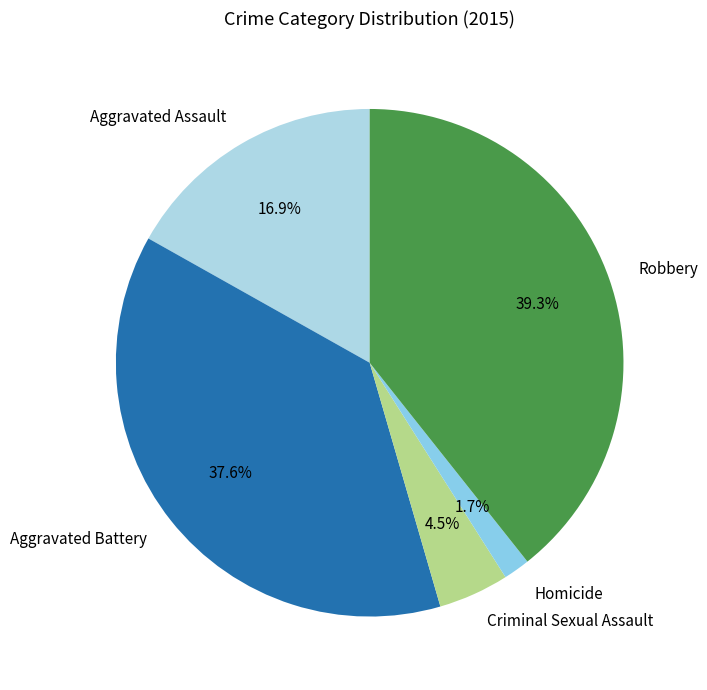

Count the number of slices in the pie.

5